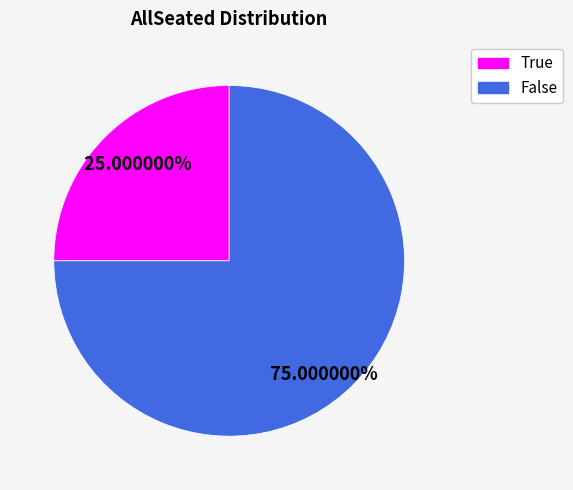

Rank the categories by value from lowest to highest.

True, False